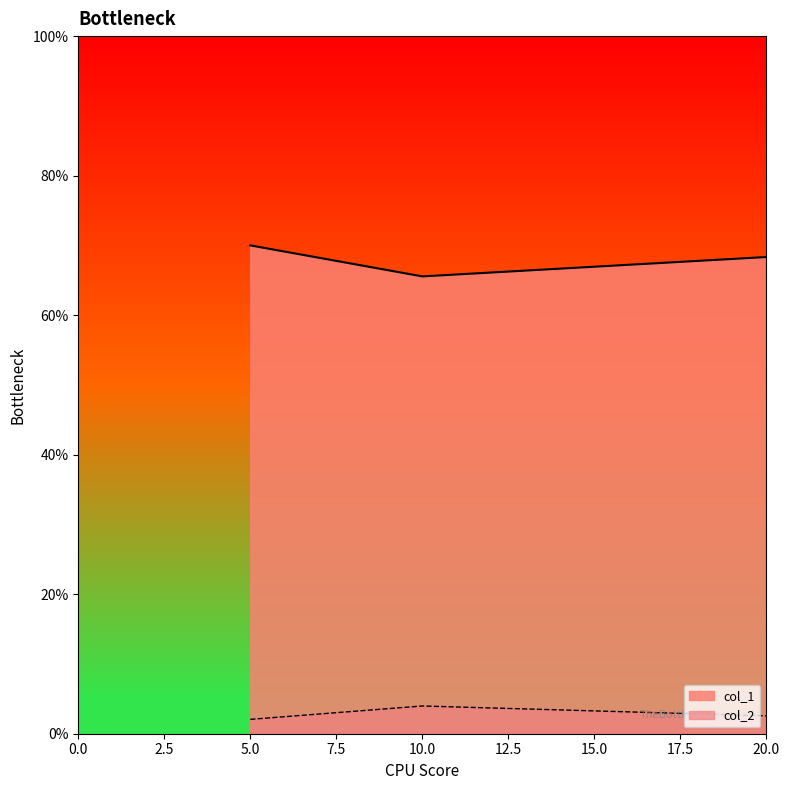

At which category is the sum across all series the highest?

5